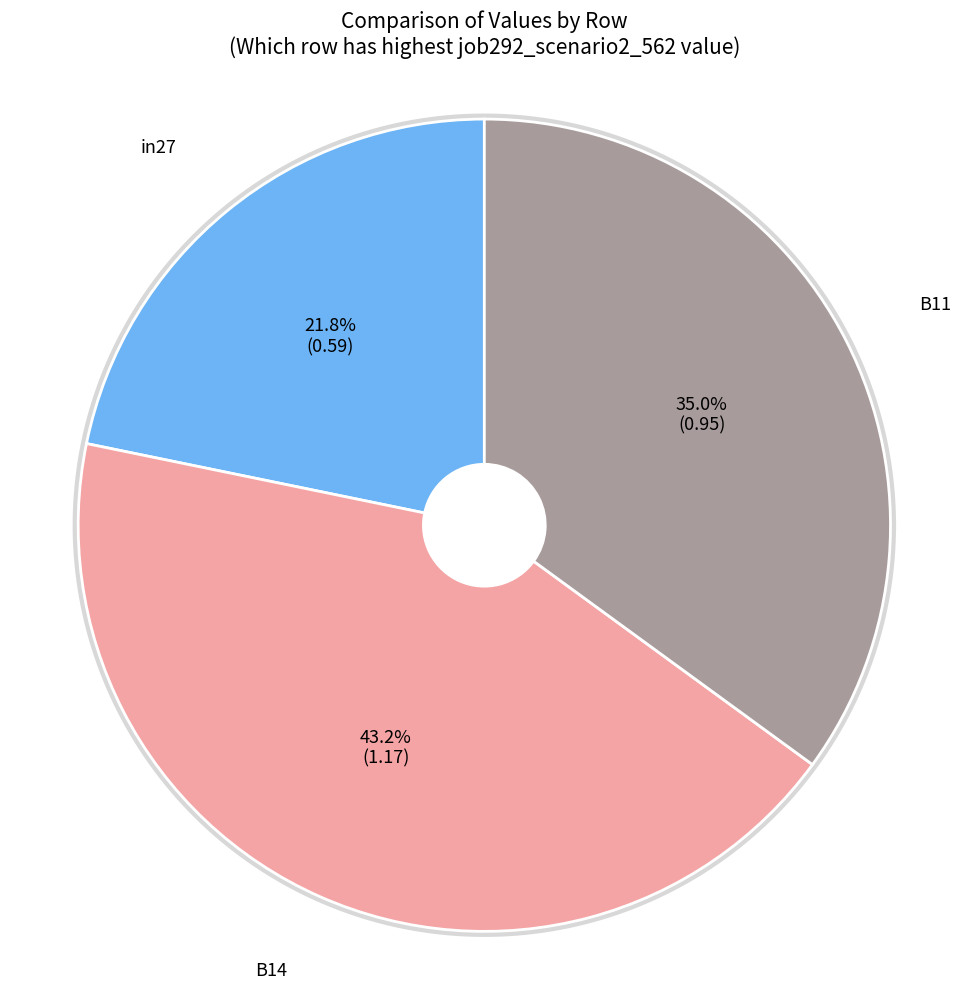

Rank the categories by value from highest to lowest.

B14, B11, in27